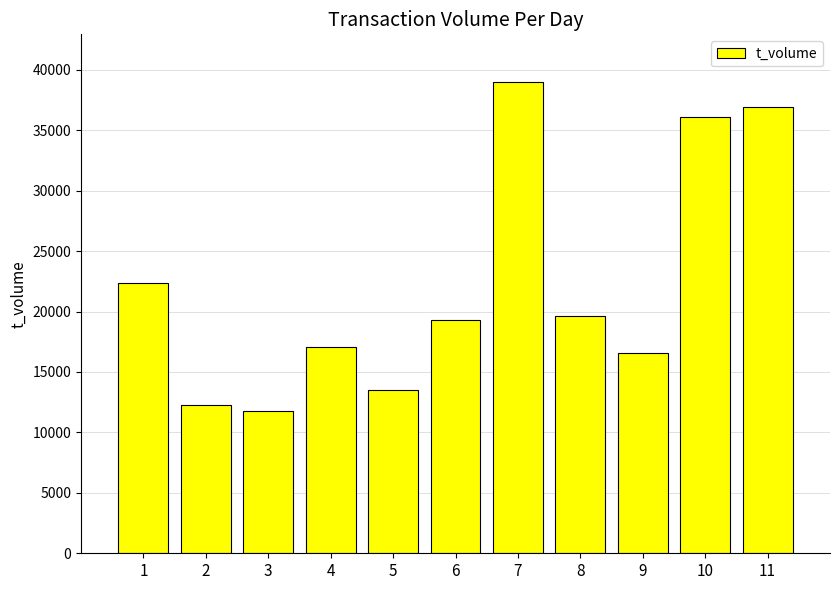

How many values are below 19319?

5